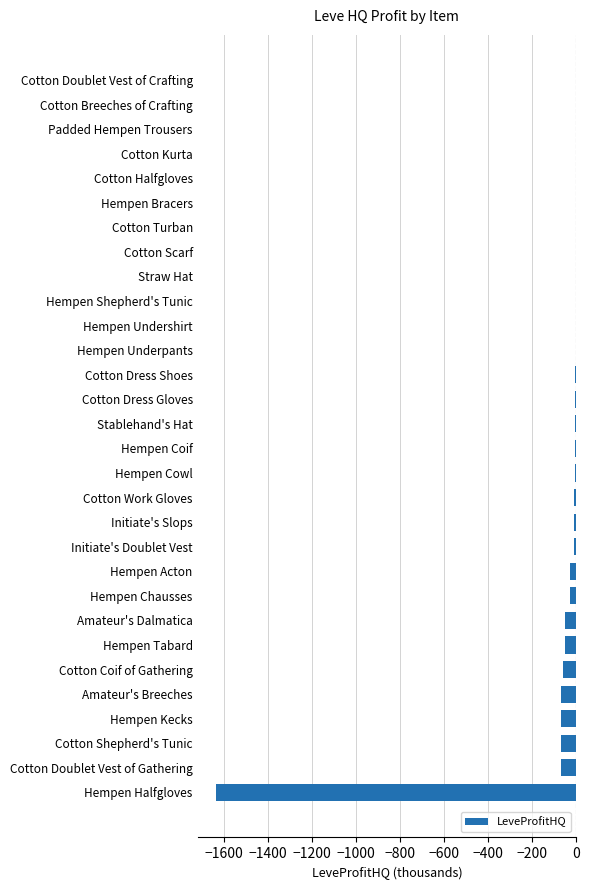

What value does the data have at Cotton Coif of Gathering?

-58.2